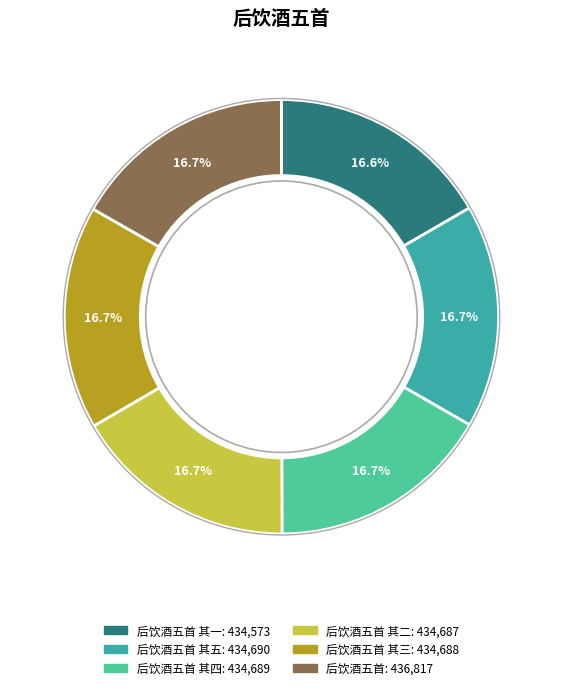

Is there any slice that represents more than half of the pie?

No